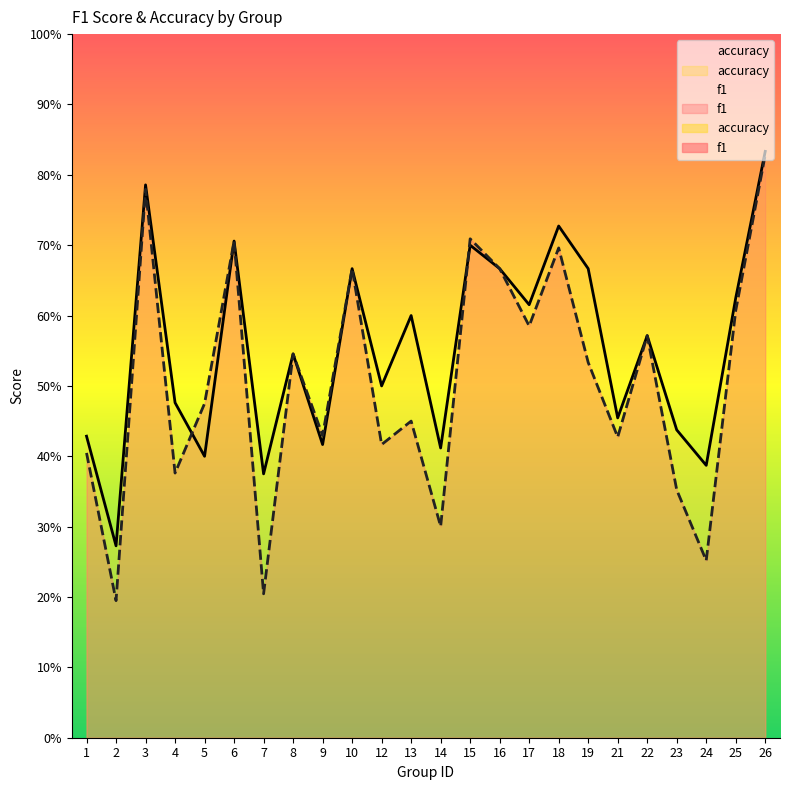

The value of f1 at 16 is 0.2. True or false?

False